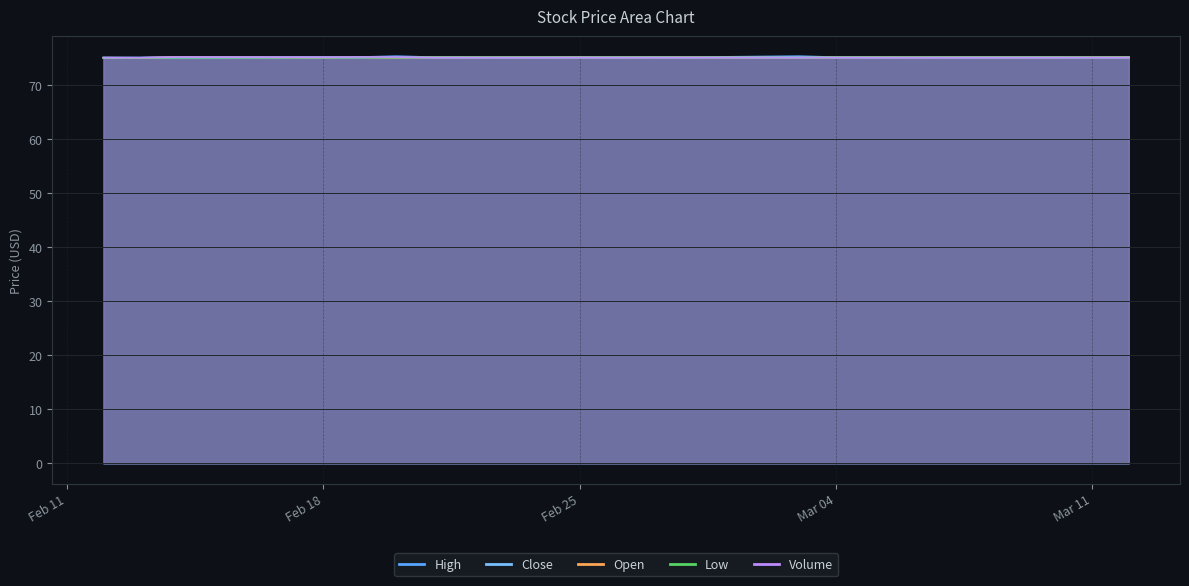

What is the spread (max minus min) of values at Mar 11?

0.1